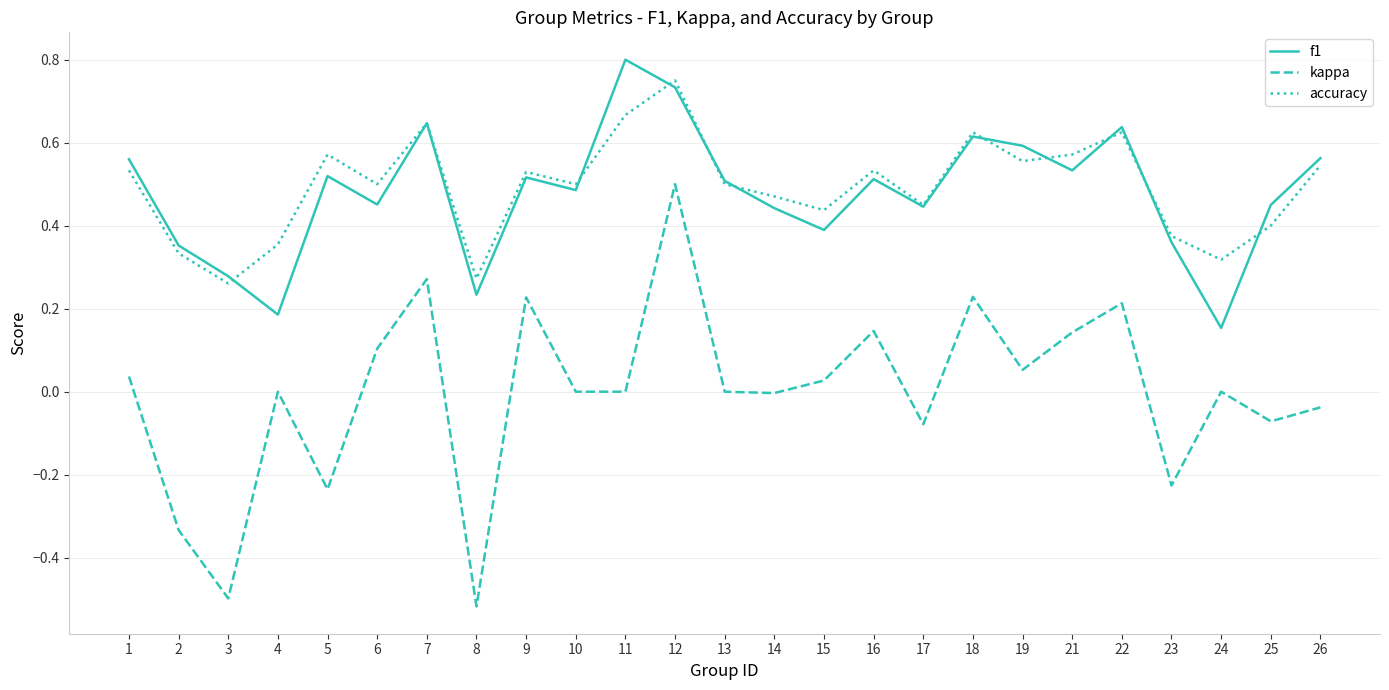

What are all the series names shown in the legend?

f1, kappa, accuracy